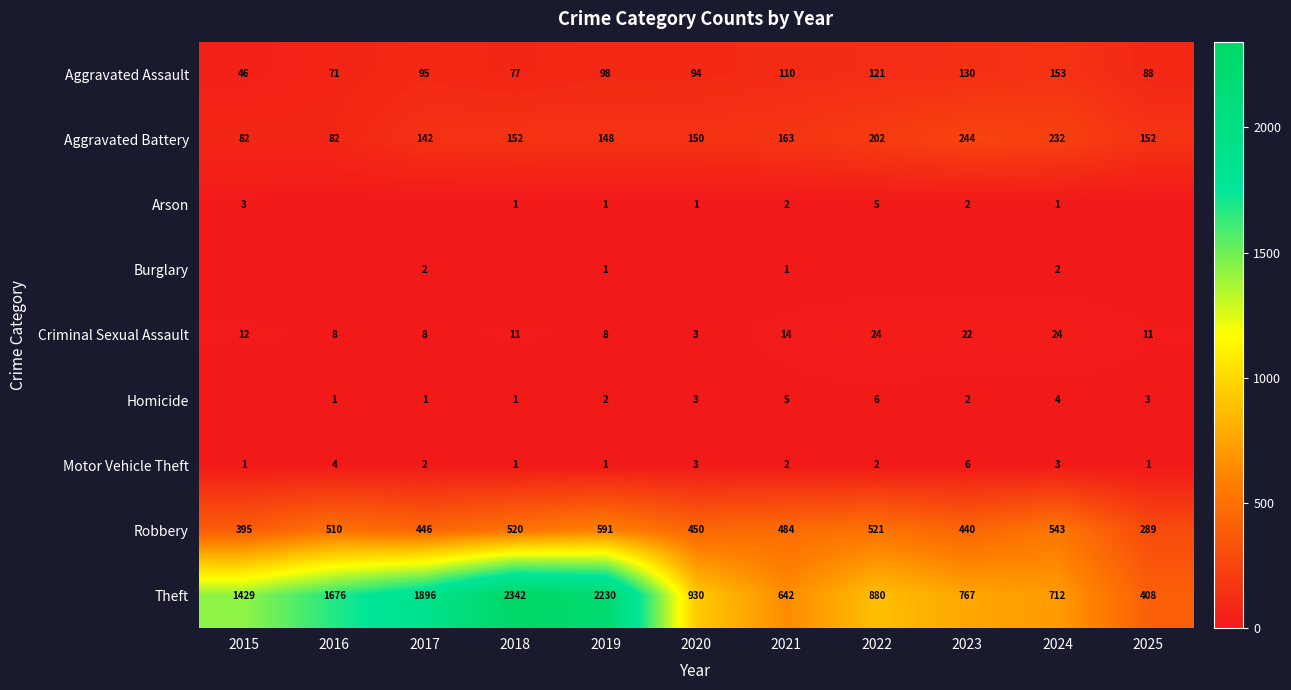

What is the sum of the Aggravated Battery values at 2016 and 2022?

284